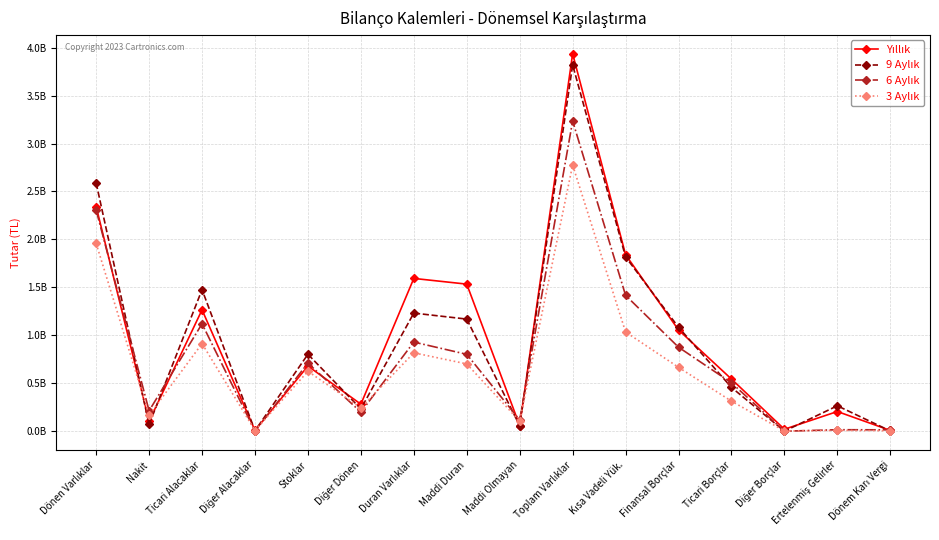

What is the label of the 6th point from the left?

Diğer Dönen